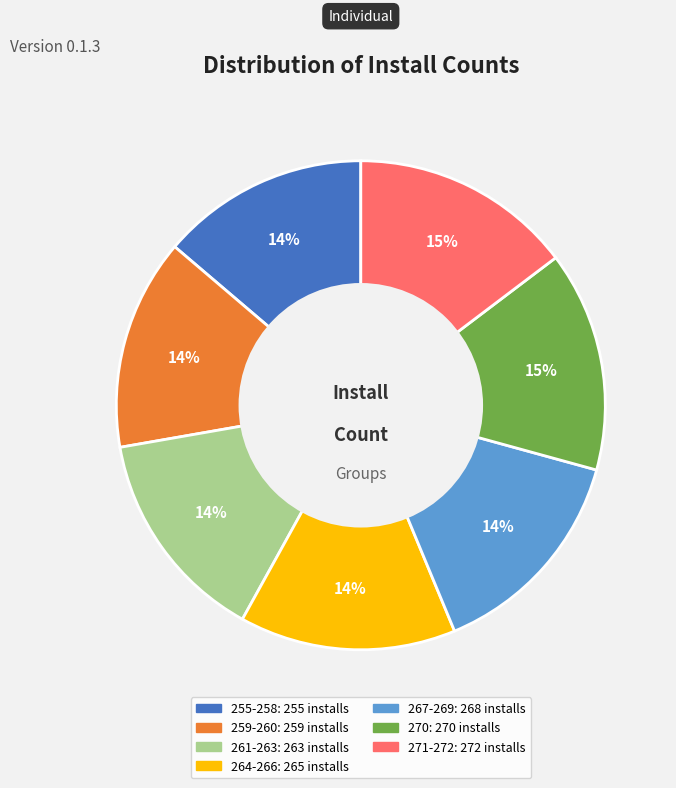

To the nearest percent, what is the average slice percentage?

14%